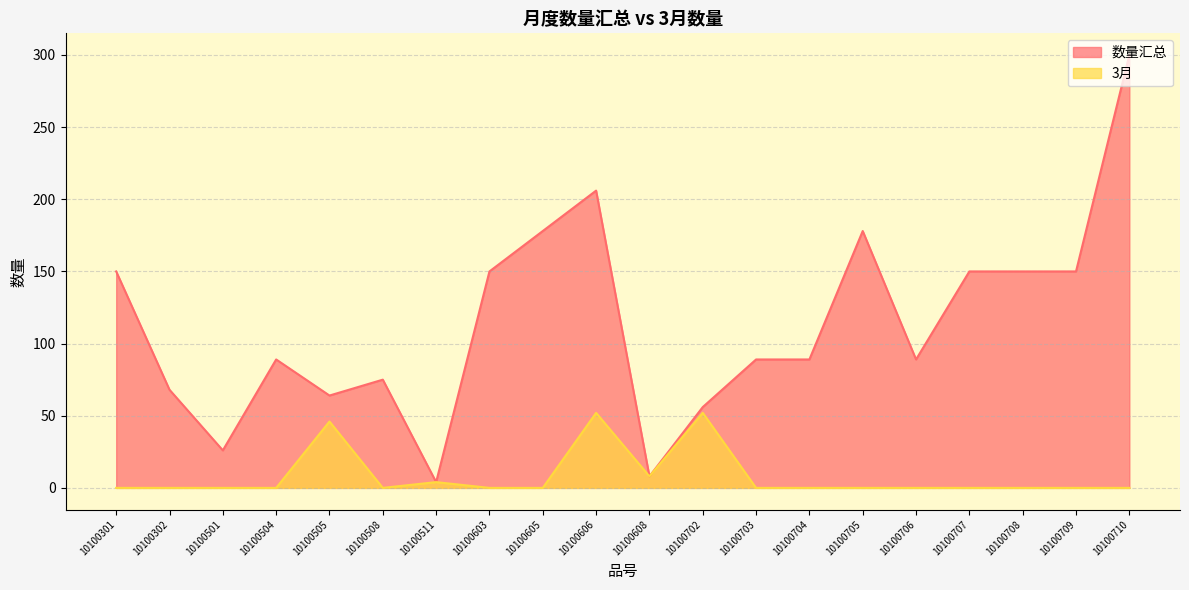

What is the total value across all series at 10100508?

75